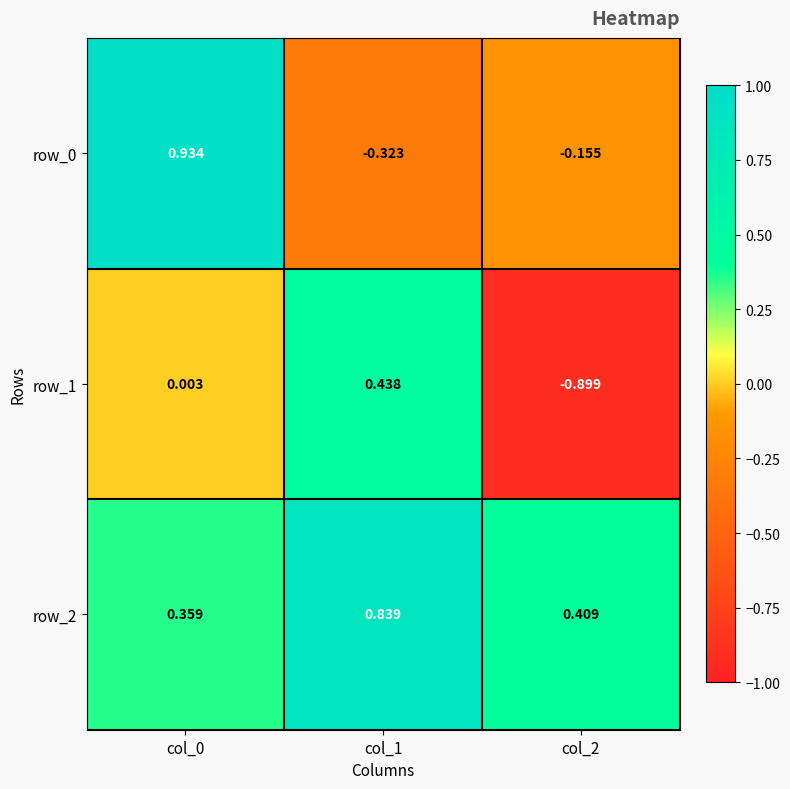

Is the value of row_0 at col_0 greater than the value of row_2 at col_0?

Yes